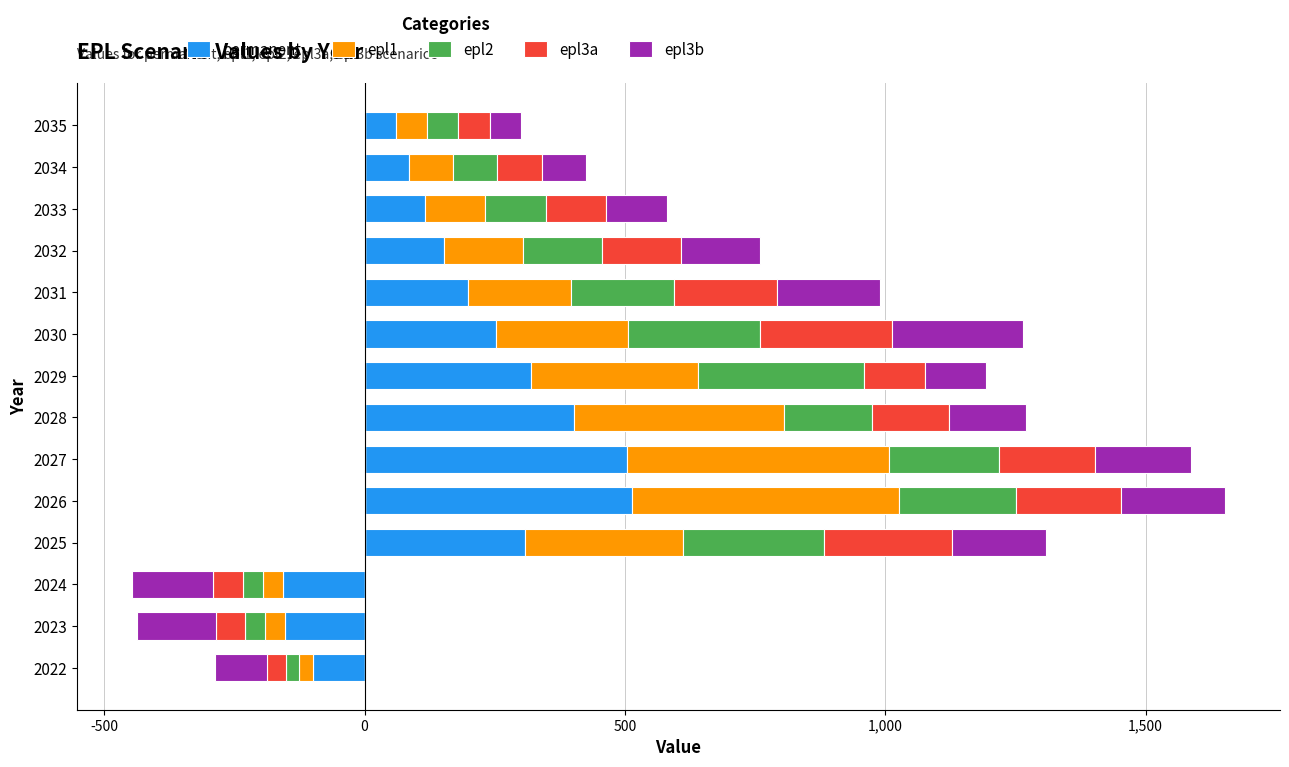

At how many categories does at least one series exceed 58?

11